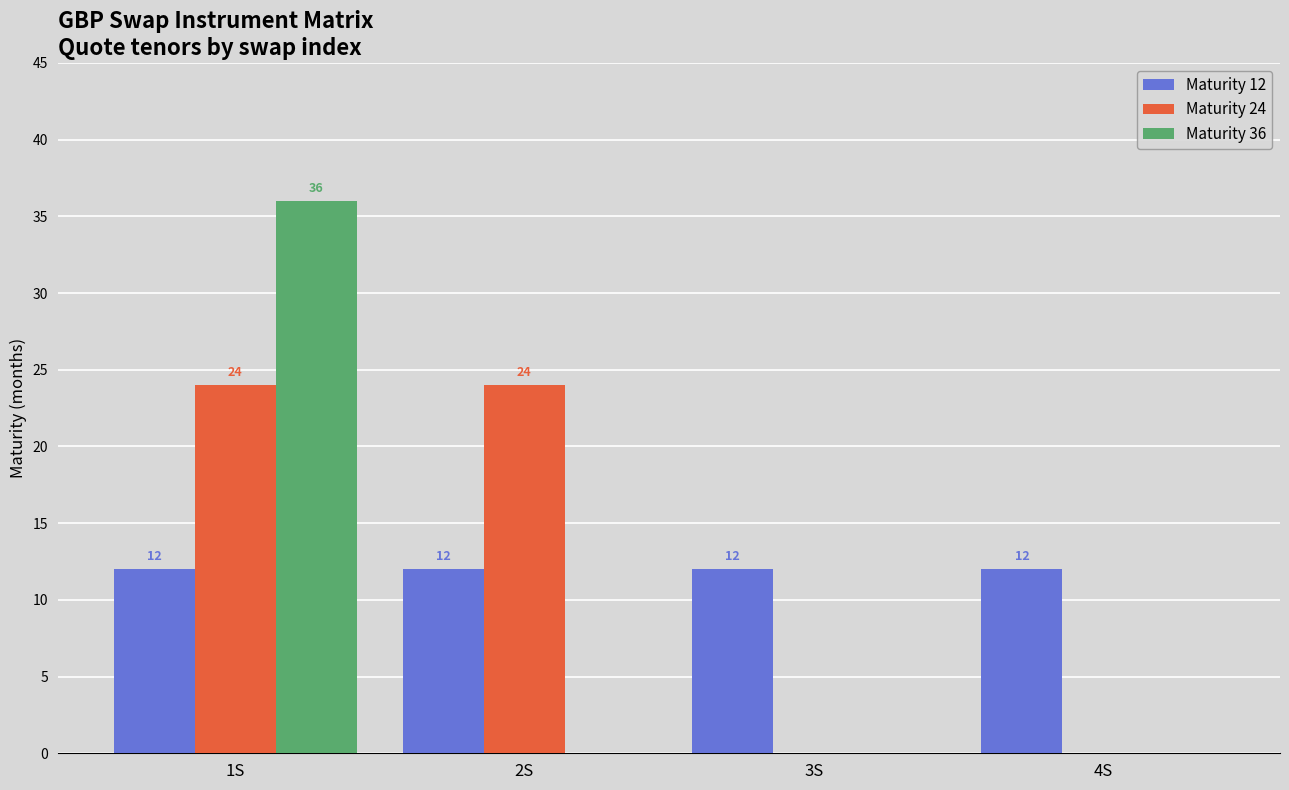

Which series changed the most between 2S and 3S?

Maturity 24